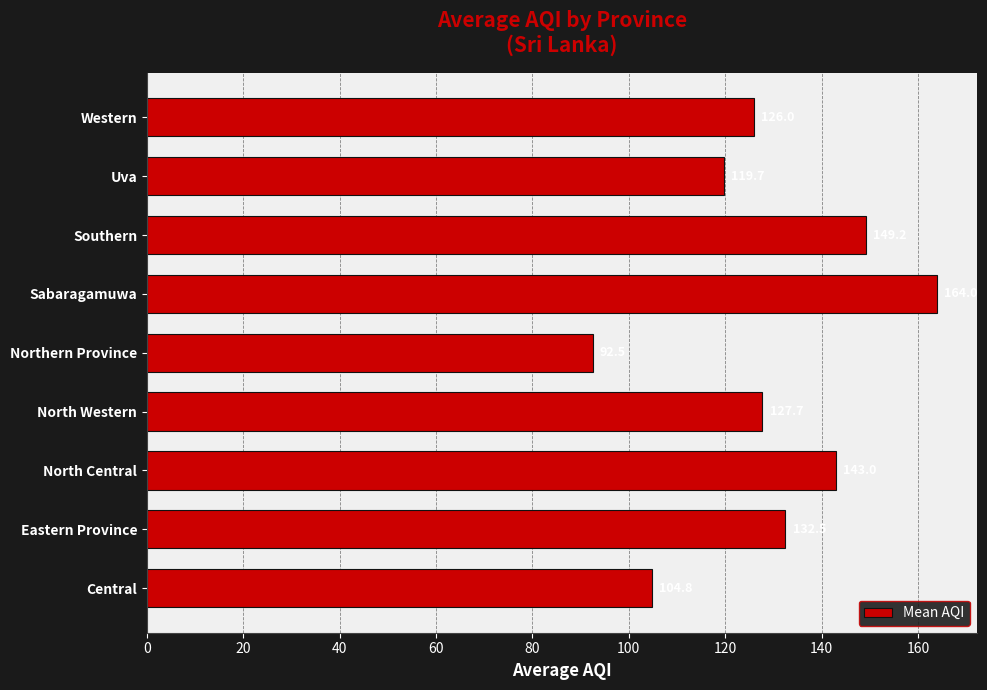

What is the sum of all values?

1159.4